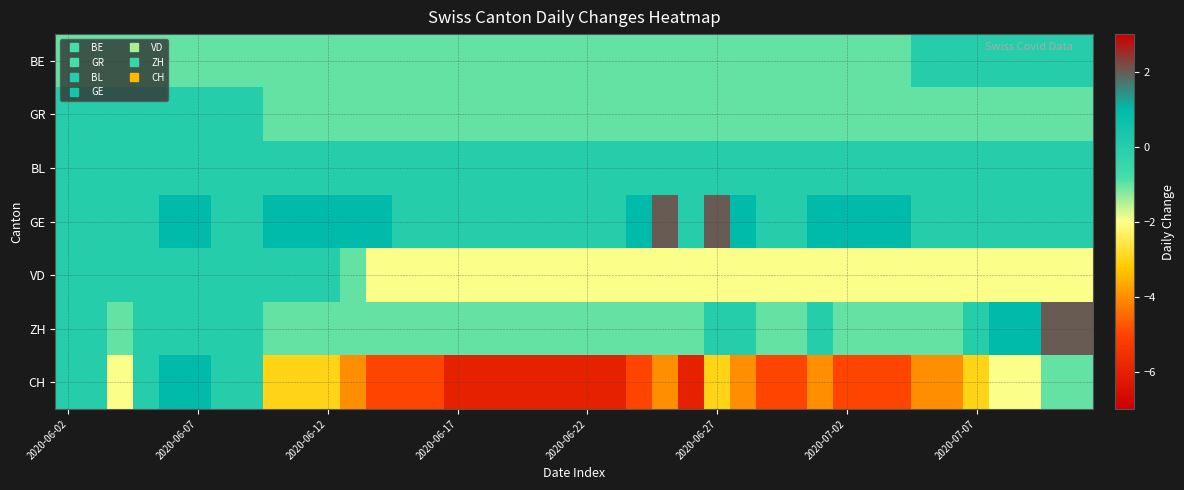

Which series has the largest range (max minus min)?

CH